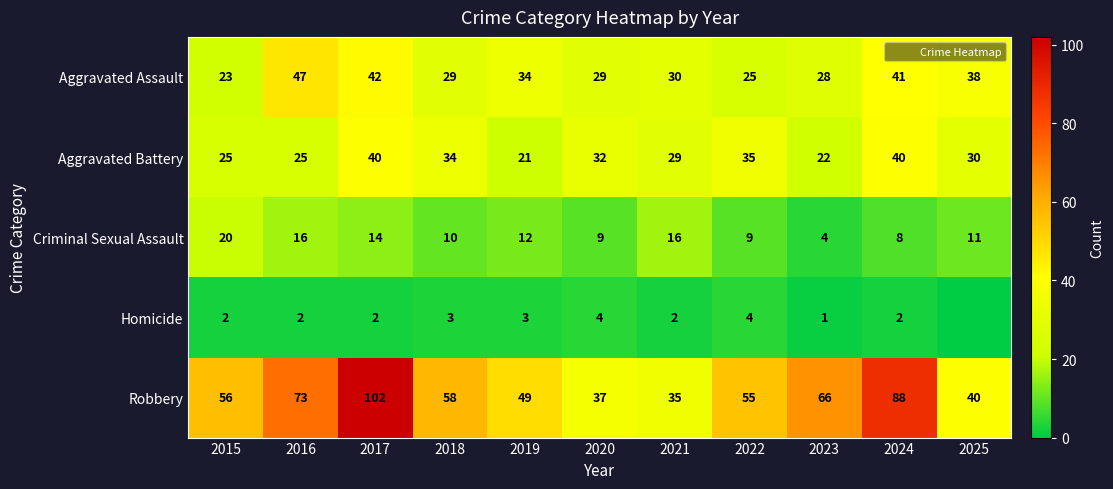

At how many categories does at least one series exceed 80?

2